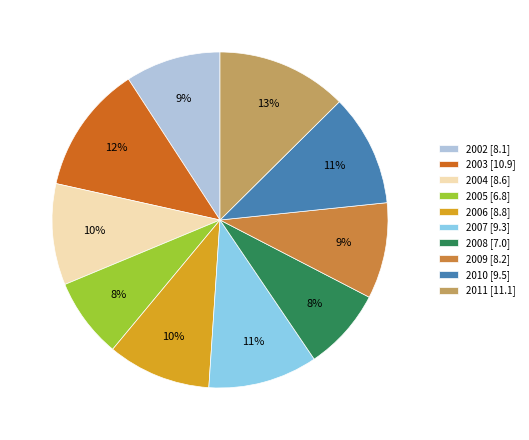

To the nearest percent, what is the combined percentage of 2010 and 2009?

20%